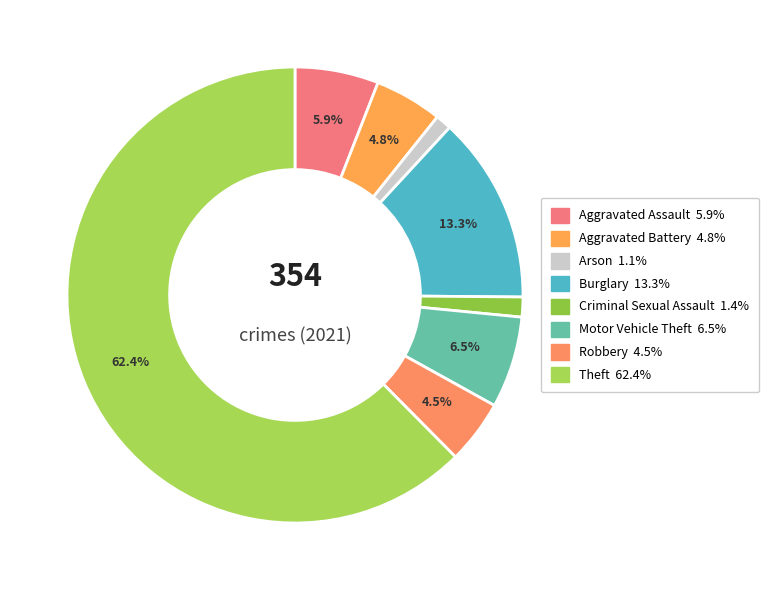

Is there any slice that represents more than half of the pie?

Yes